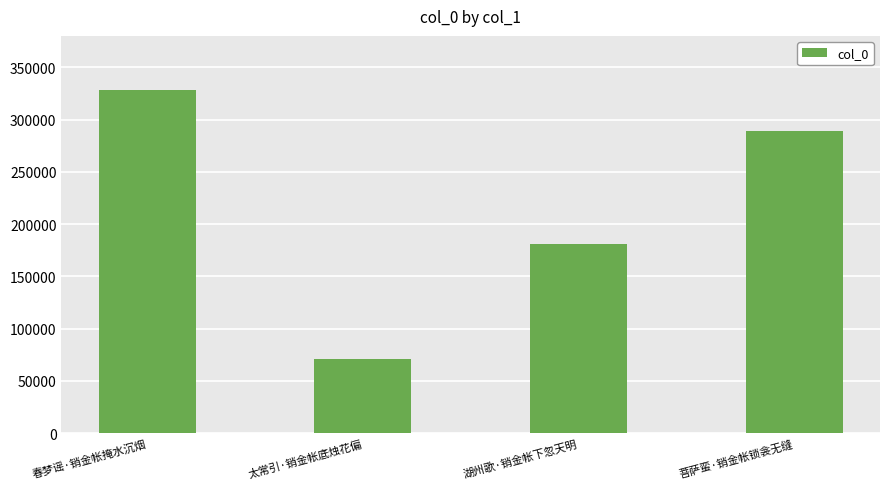

Count the number of data series in this chart.

1